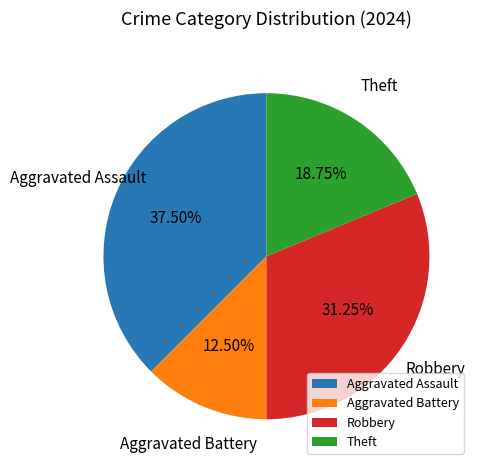

What percentage is the Theft slice, to the nearest percent?

19%